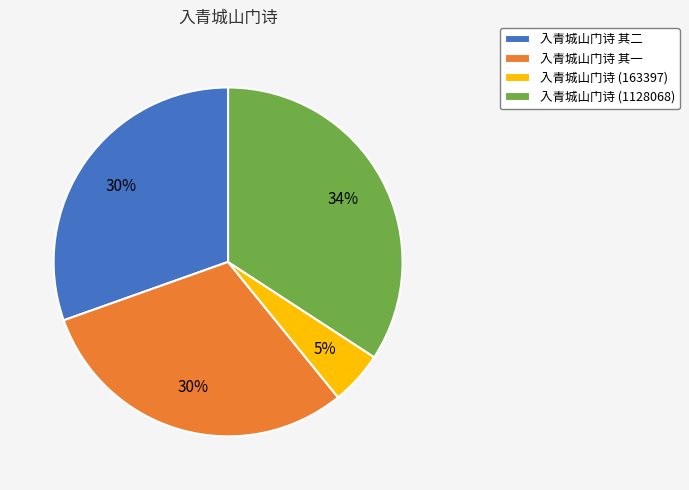

Which has a higher value, 入青城山门诗 其二 or 入青城山门诗 (1128068)?

入青城山门诗 (1128068)